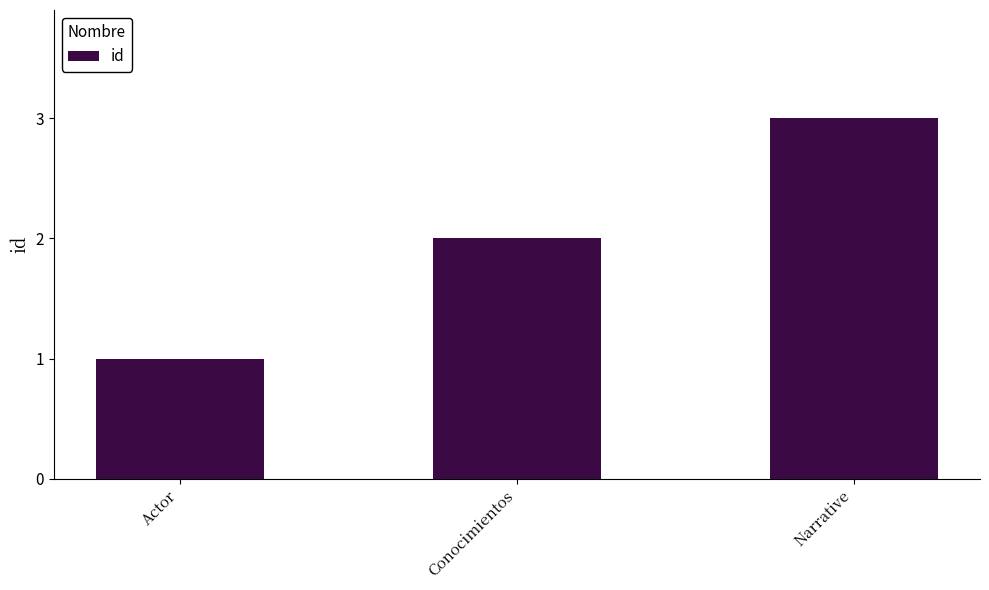

What is the minimum value shown in the chart?

1